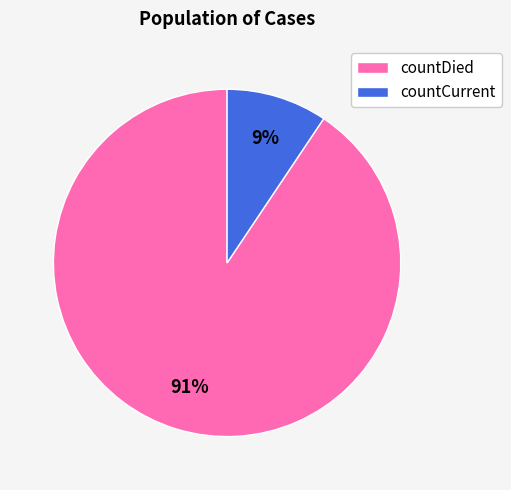

Combined, do countDied and countCurrent account for over 50%?

Yes